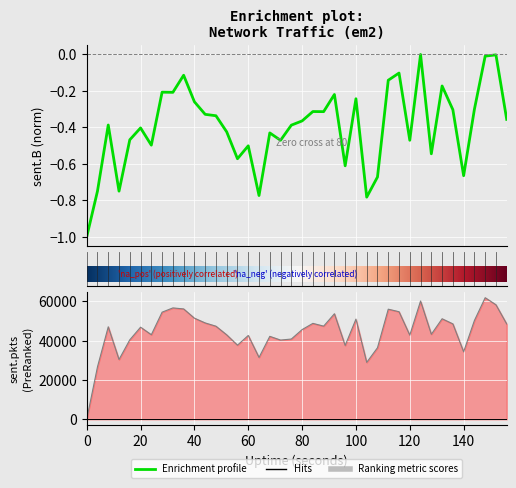

What is the difference between the second highest and second lowest values in the sent.pkts series?

33516.0